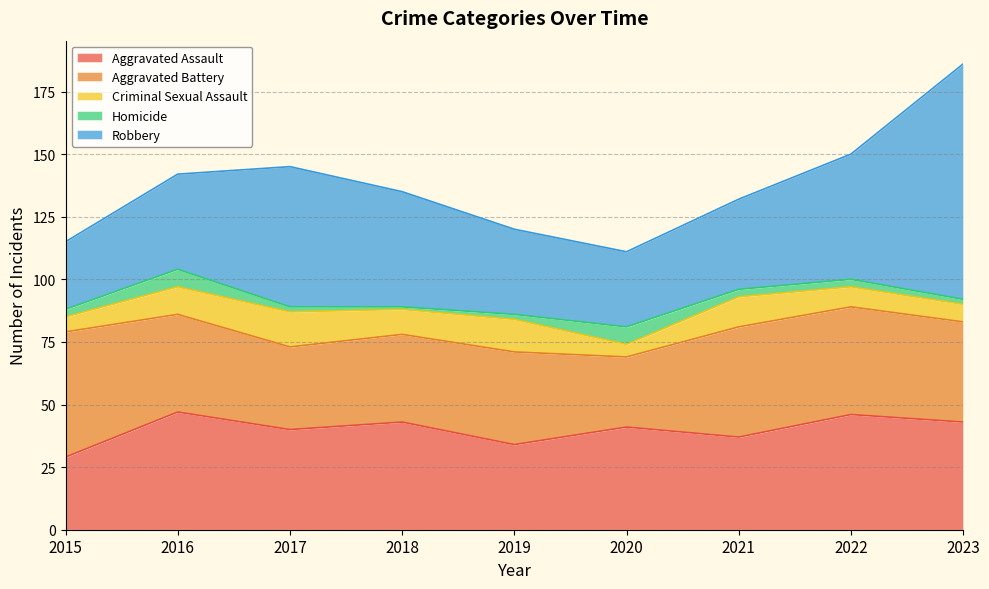

What is the sum of the Aggravated Assault values at 2022 and 2020?

87